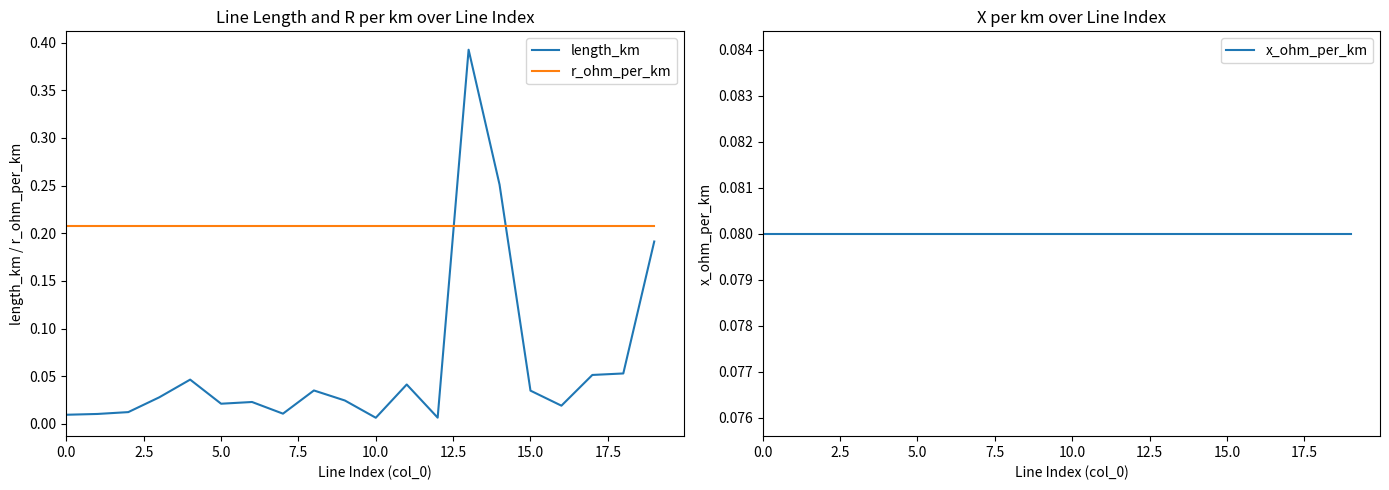

What are all the series names shown in the legend?

length_km, r_ohm_per_km, x_ohm_per_km